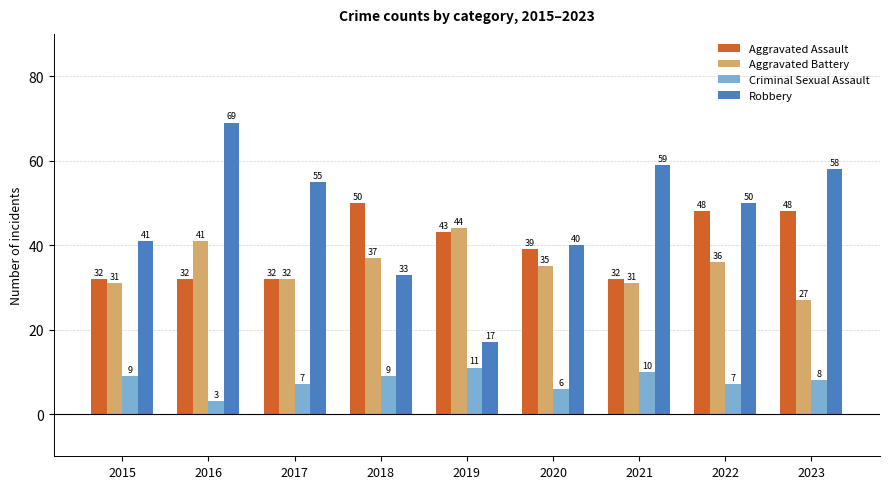

At which label does Aggravated Battery reach its minimum?

2023